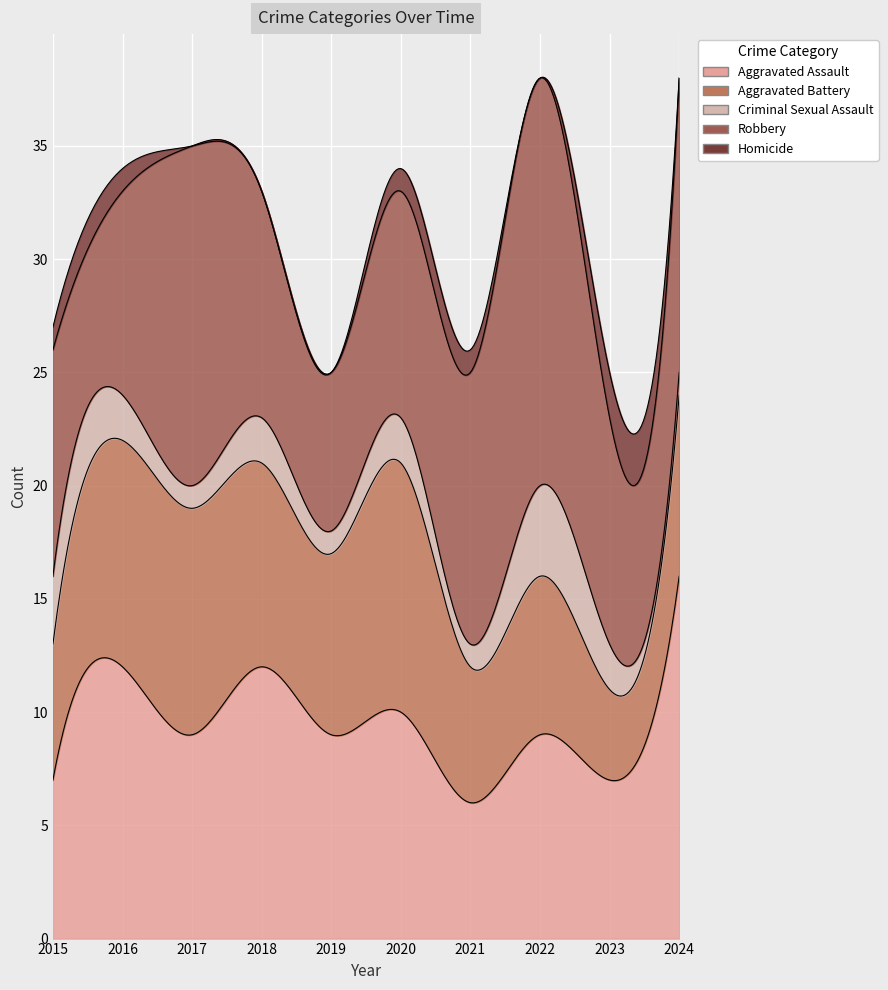

Rank the series by their maximum value, from lowest to highest.

Homicide, Criminal Sexual Assault, Aggravated Battery, Aggravated Assault, Robbery